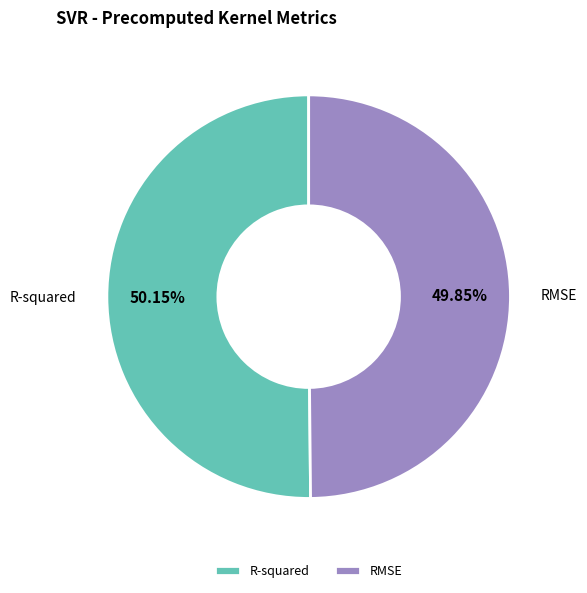

Does any single category account for the majority?

Yes